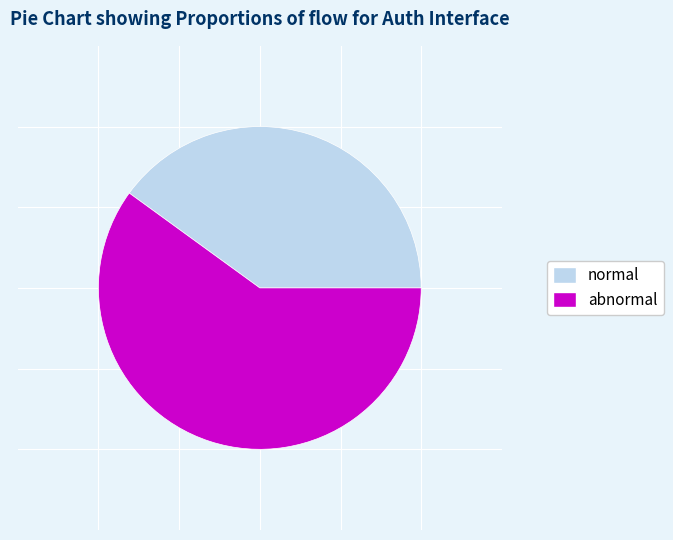

Count the number of slices in the pie.

2